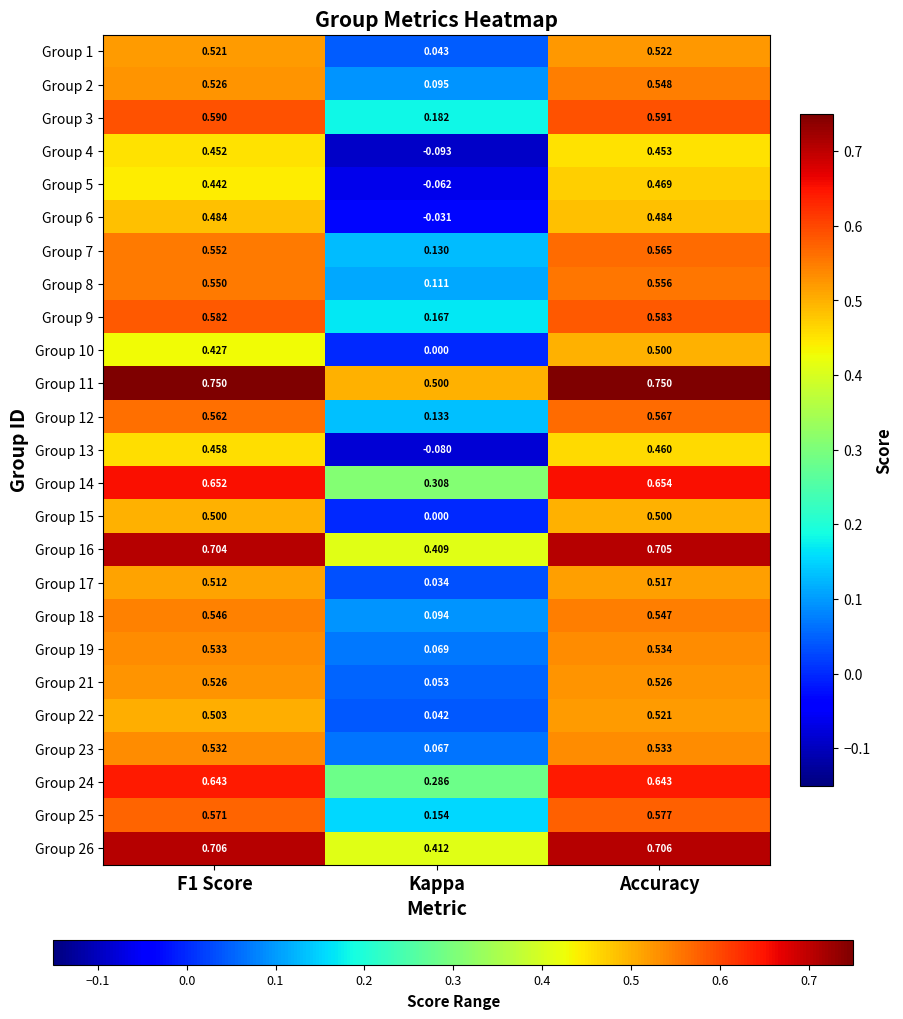

Where is Group 22 nearest to the value 0?

Kappa